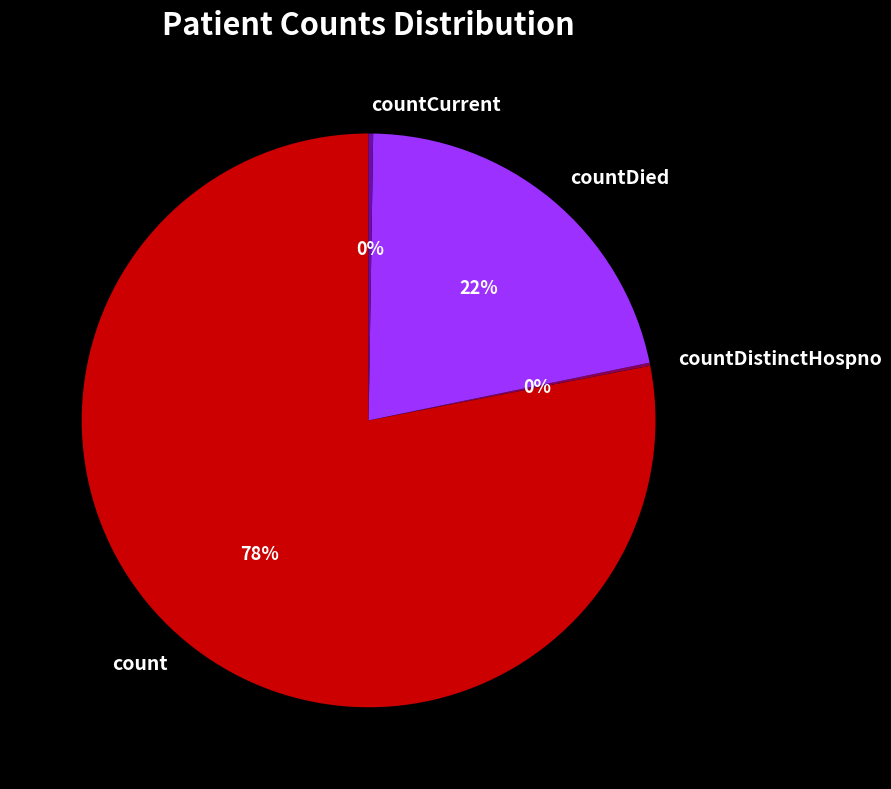

Which slice is the largest?

count